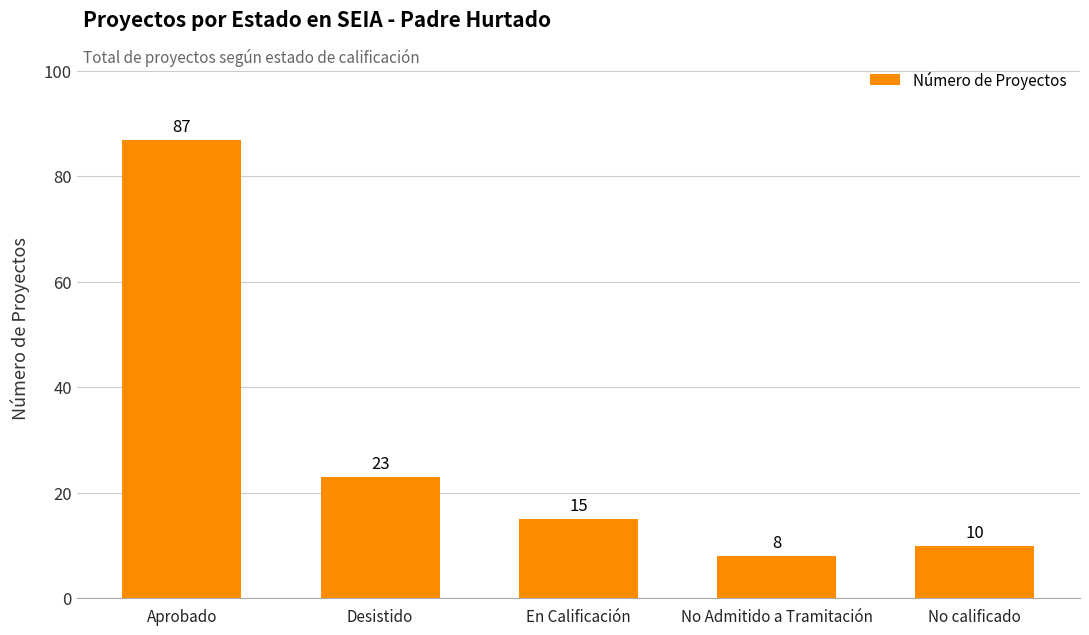

What is the average value?

29